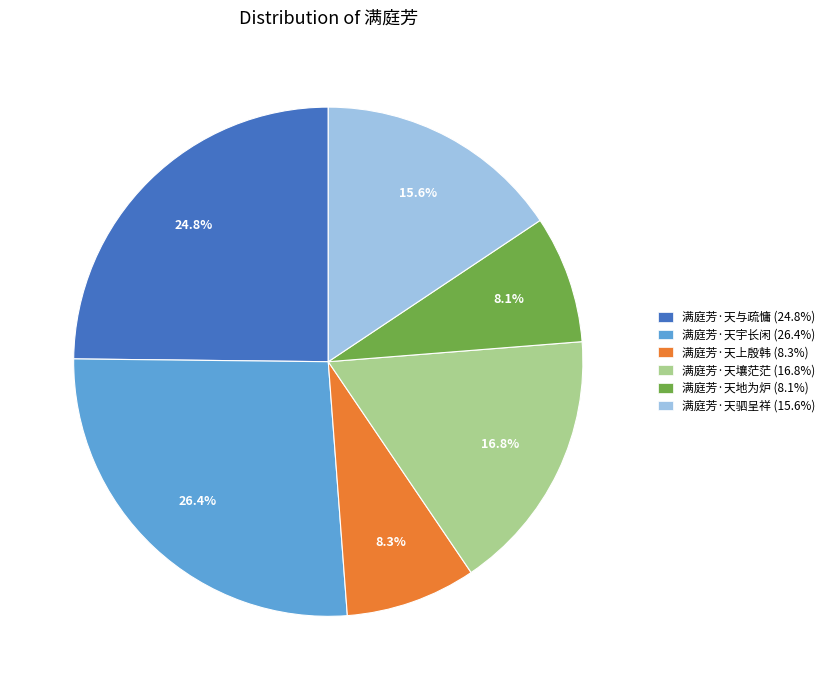

Approximately how many times larger is the value at 满庭芳·天与疏慵 (24.8%) compared to 满庭芳·天宇长闲 (26.4%)?

0.9